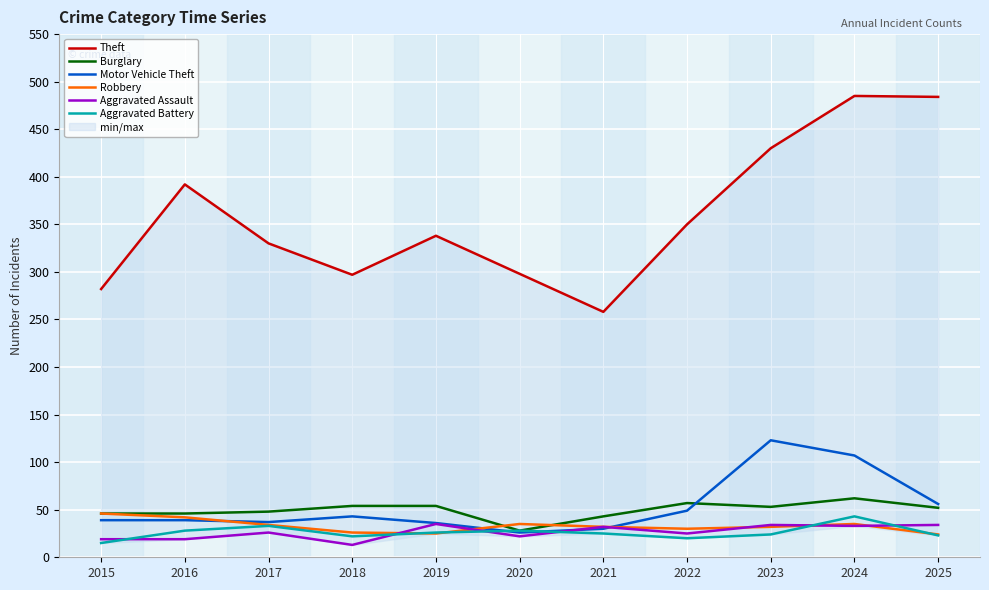

The value of Burglary at 2023 is 53. True or false?

True